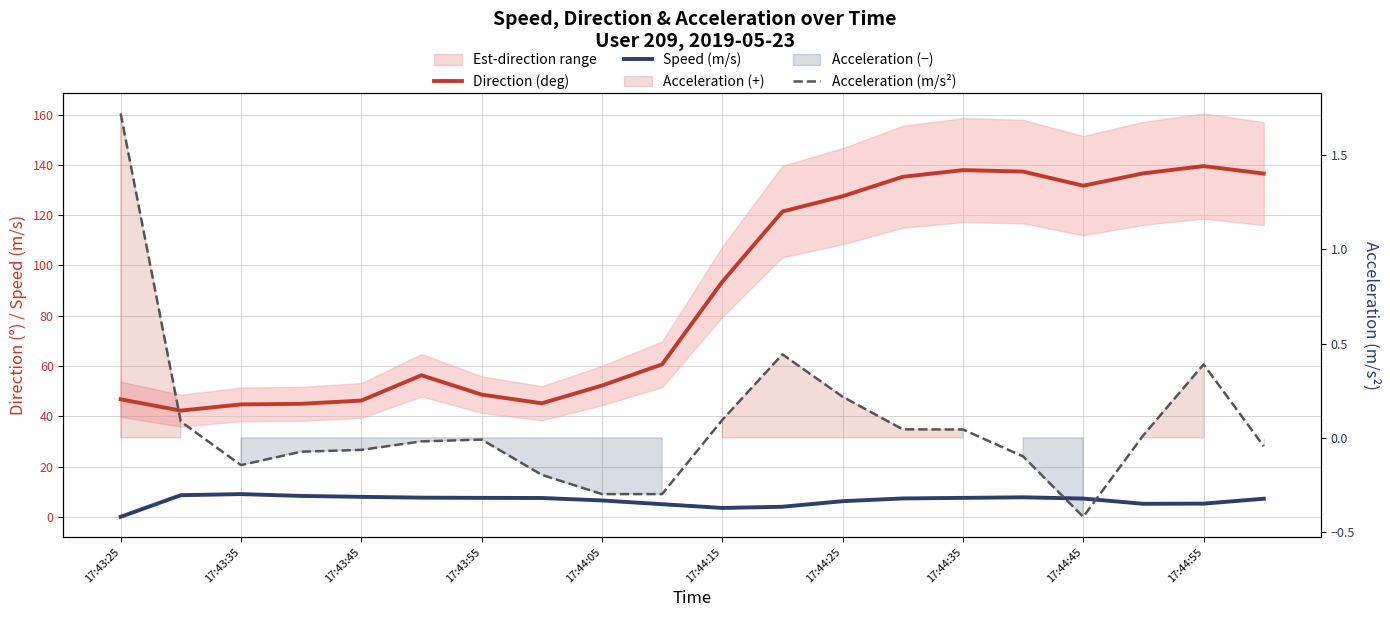

In Direction (deg), how many points are higher than both neighbors (excluding endpoints)?

3